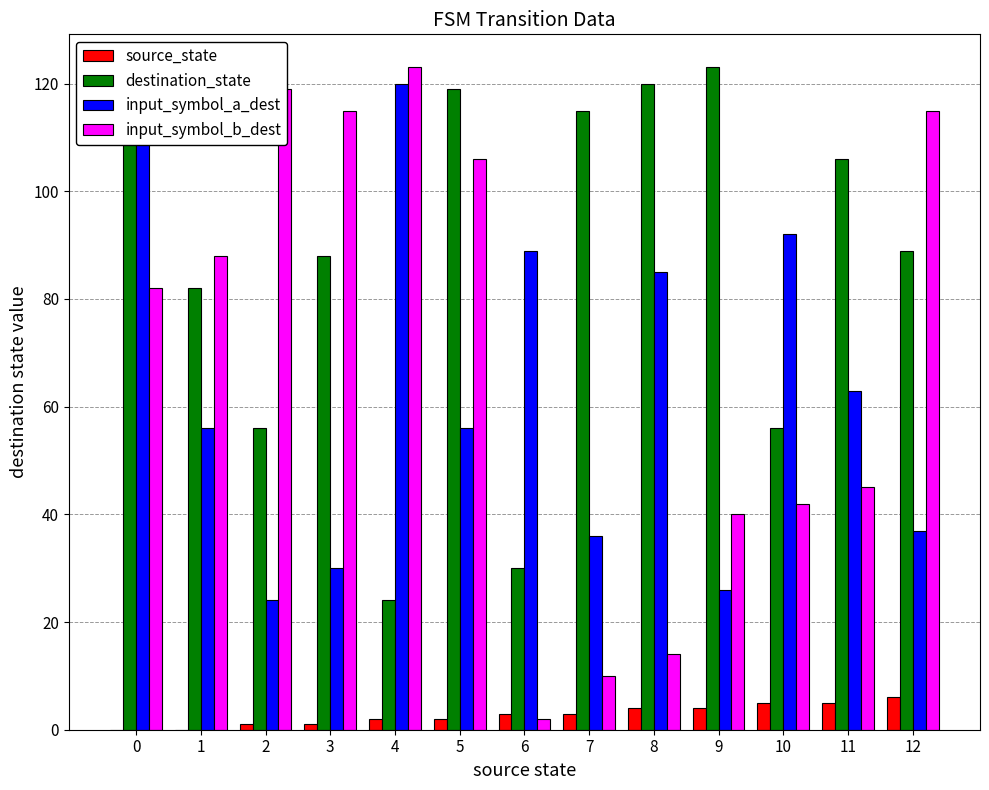

Reading left to right, what are all the values shown in this chart?

source_state: 0	0	1	1	2	2	3	3	4	4	5	5	6
destination_state: 114	82	56	88	24	119	30	115	120	123	56	106	89
input_symbol_a_dest: 114	56	24	30	120	56	89	36	85	26	92	63	37
input_symbol_b_dest: 82	88	119	115	123	106	2	10	14	40	42	45	115